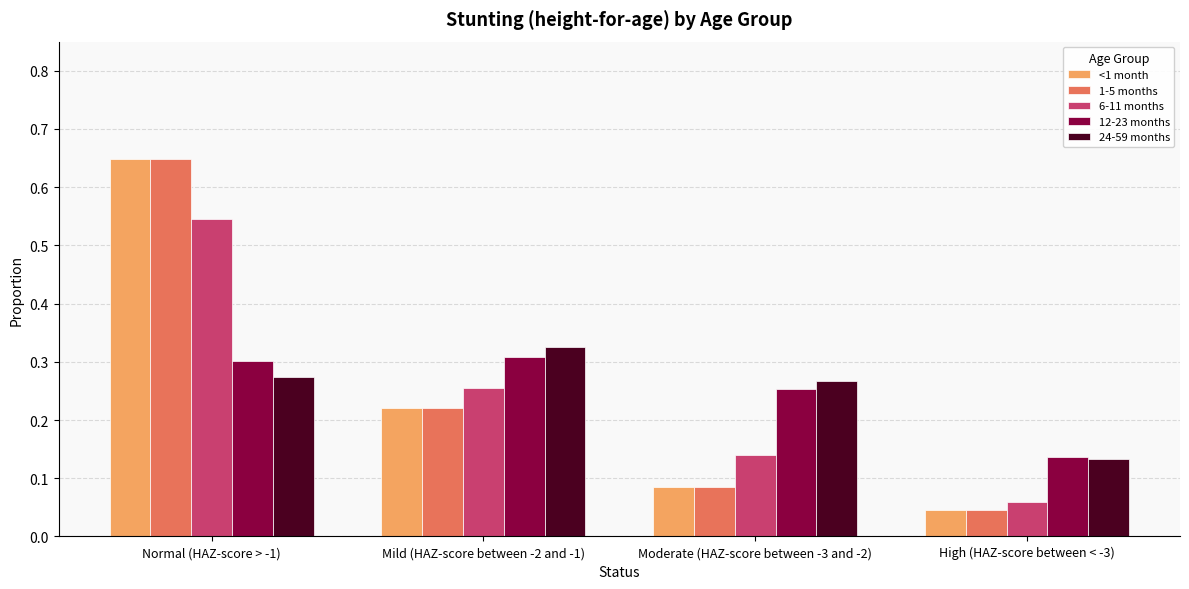

At how many categories does at least one series exceed 0?

4